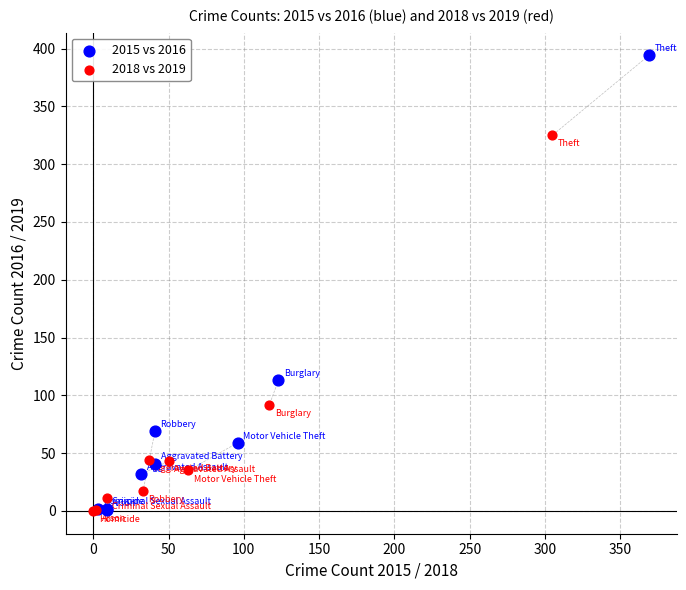

Which series reaches the maximum Y coordinate?

2015 vs 2016